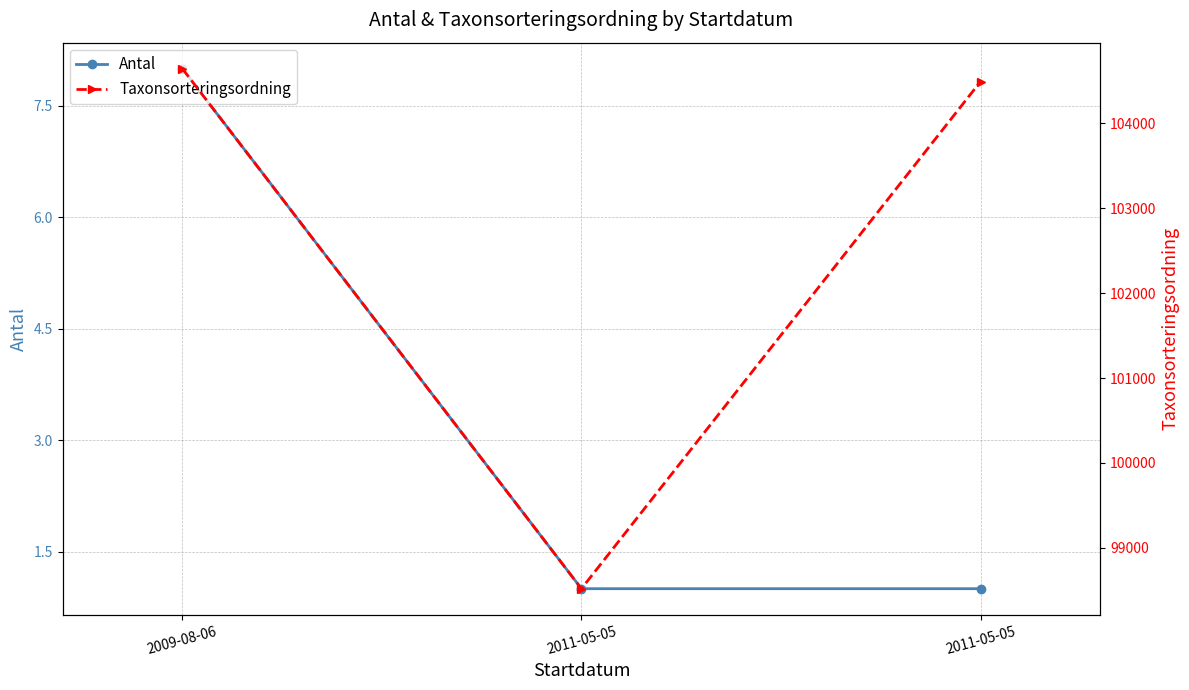

True or false: Antal has a value of 1 at 2011-05-05.

True